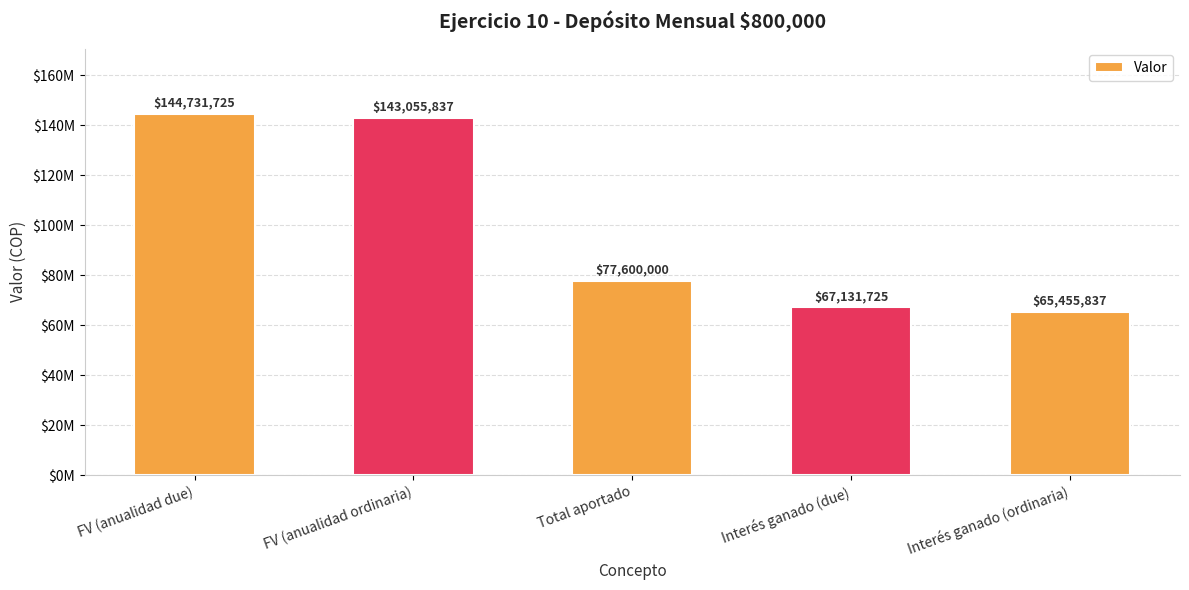

Are the bars horizontal?

No